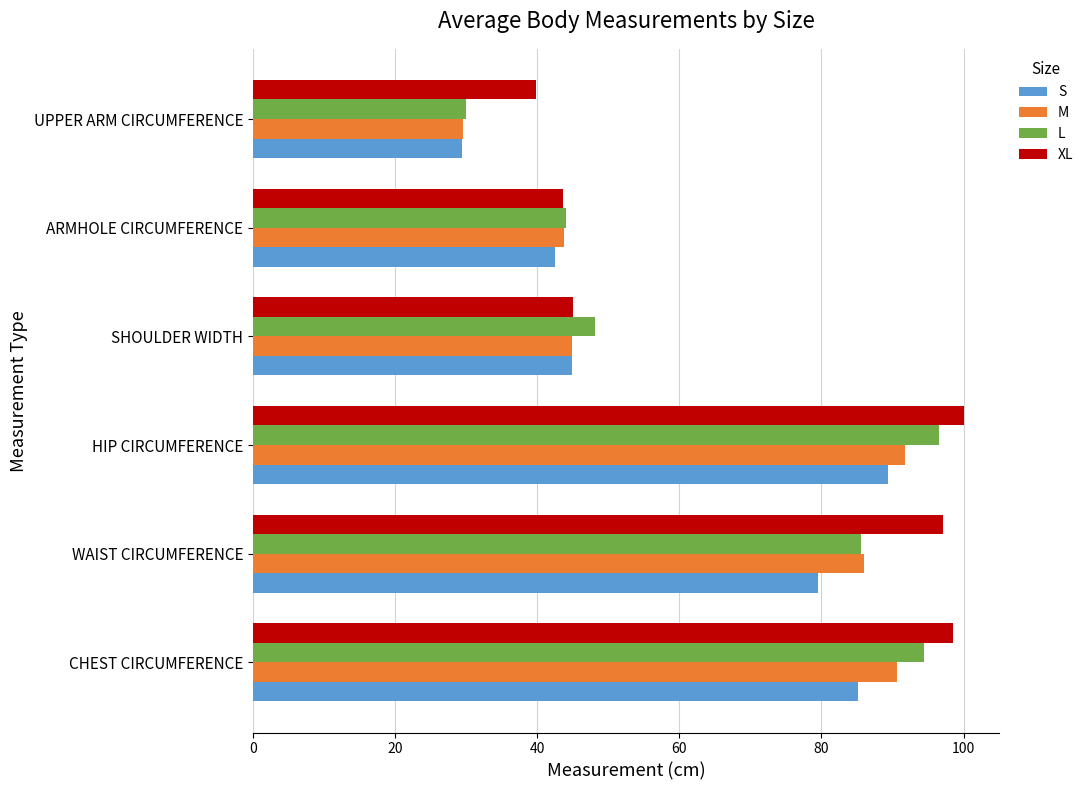

Which category has the highest value across all series?

HIP CIRCUMFERENCE